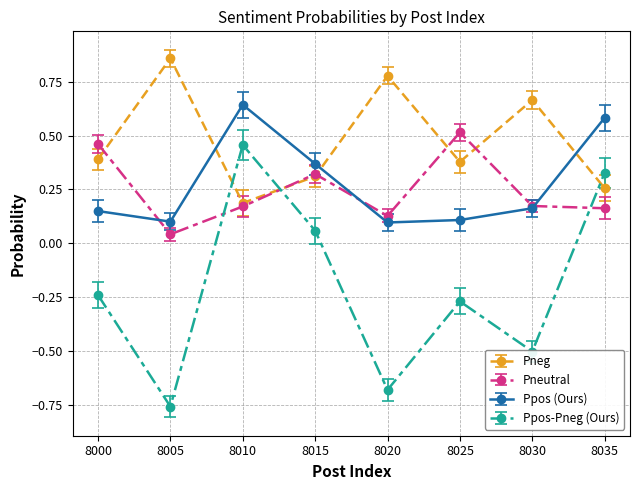

Rank the series by their maximum value, from lowest to highest.

Ppos-Pneg (Ours), Pneutral, Ppos (Ours), Pneg